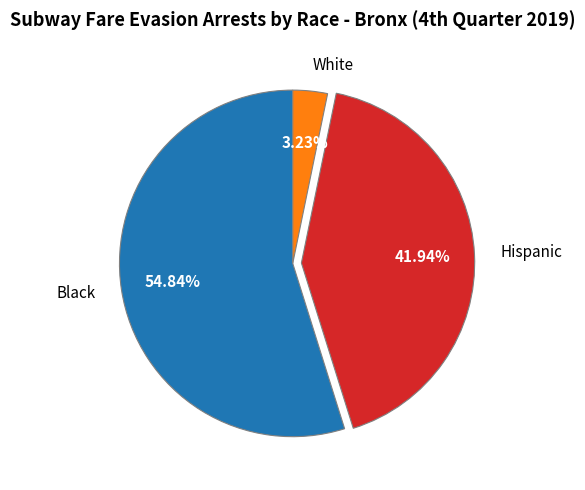

Which slice is the smallest?

White